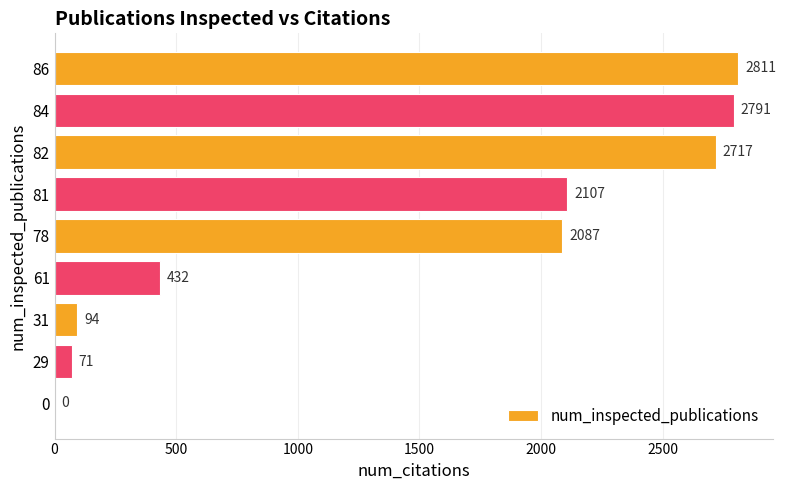

Read the value at 61, to the nearest 10.

430